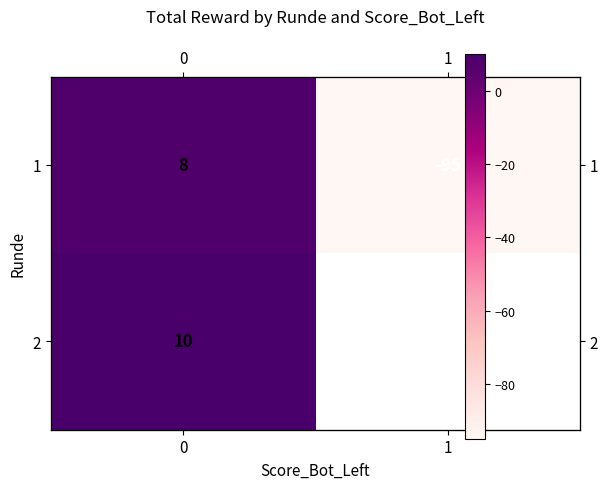

List the series in order of their peak value, highest first.

row_1, row_0